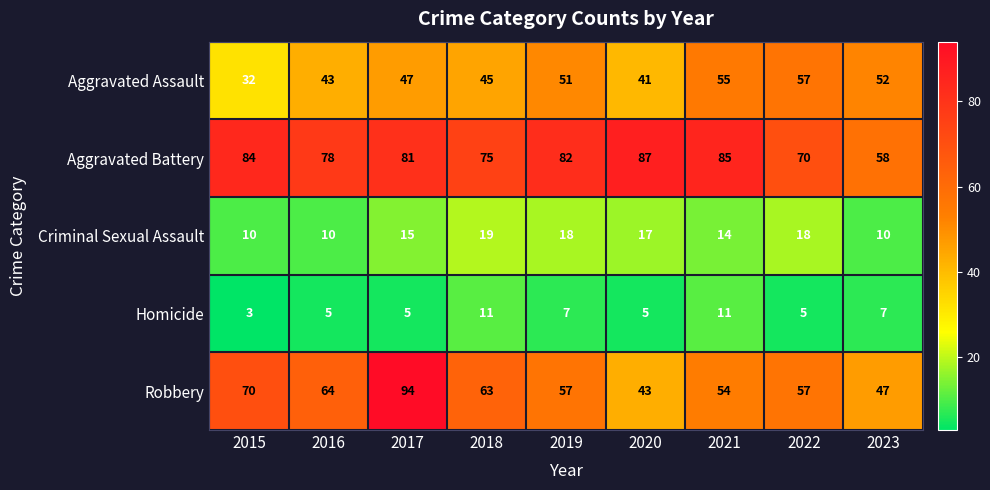

At which category does the chart reach its minimum across all series?

2015